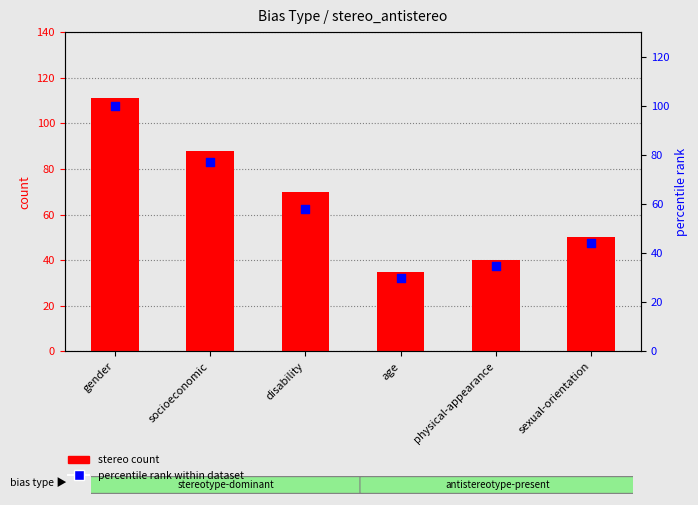

Which series contains the lowest Y value?

percentile rank within dataset